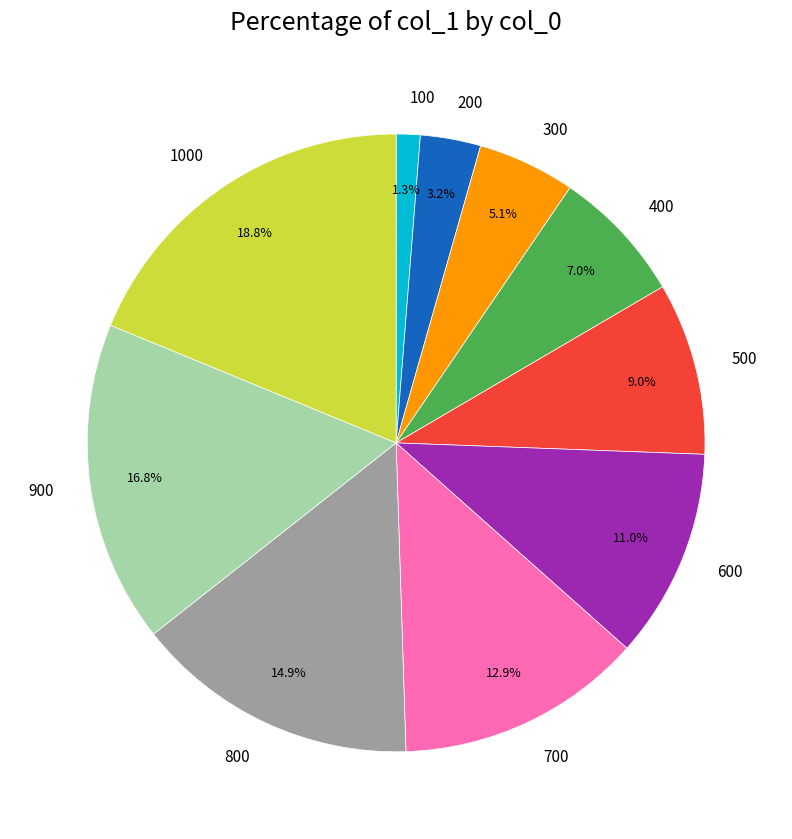

What percentage is the 900 slice, to the nearest percent?

17%